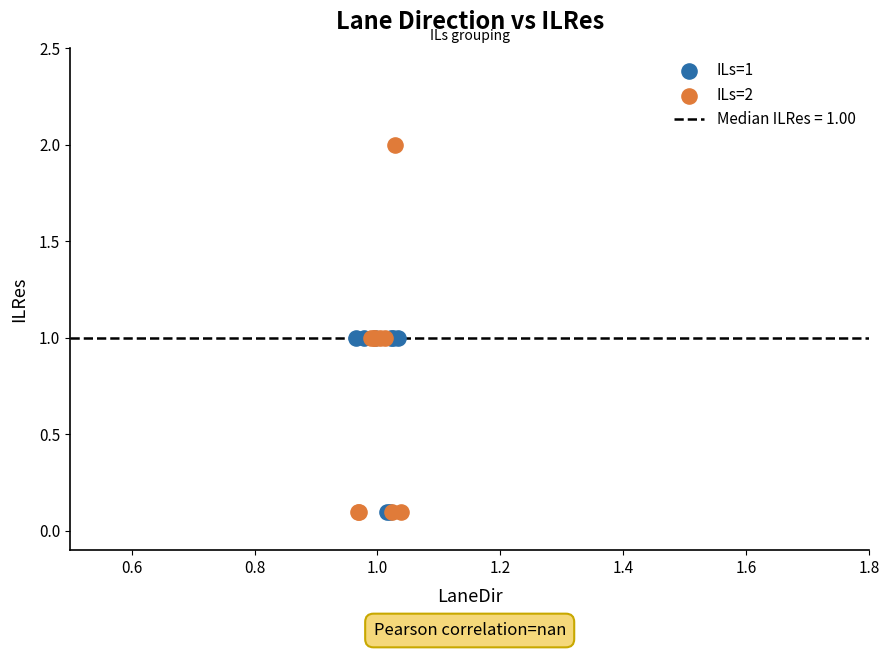

Which series has the largest Y range (max minus min)?

ILs=2